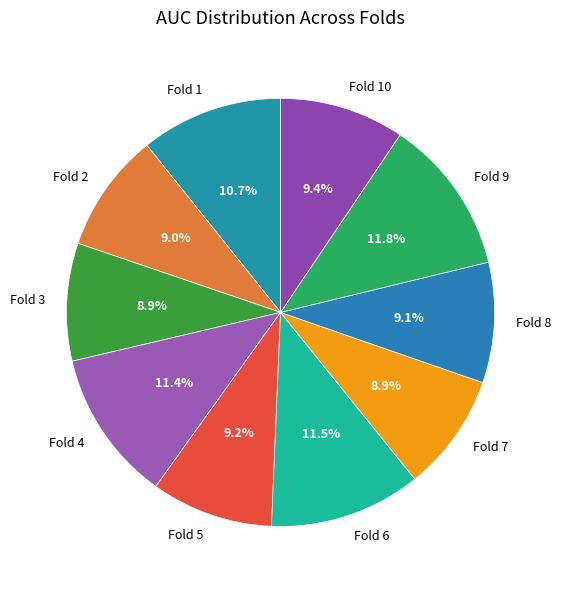

To the nearest percent, what is the difference between the Fold 1 and Fold 7 slice percentages?

2%